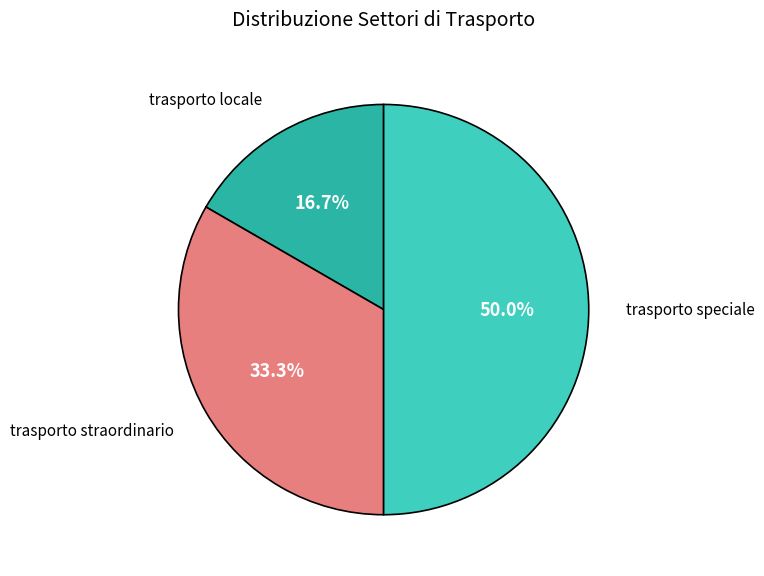

Does any single category account for the majority?

No